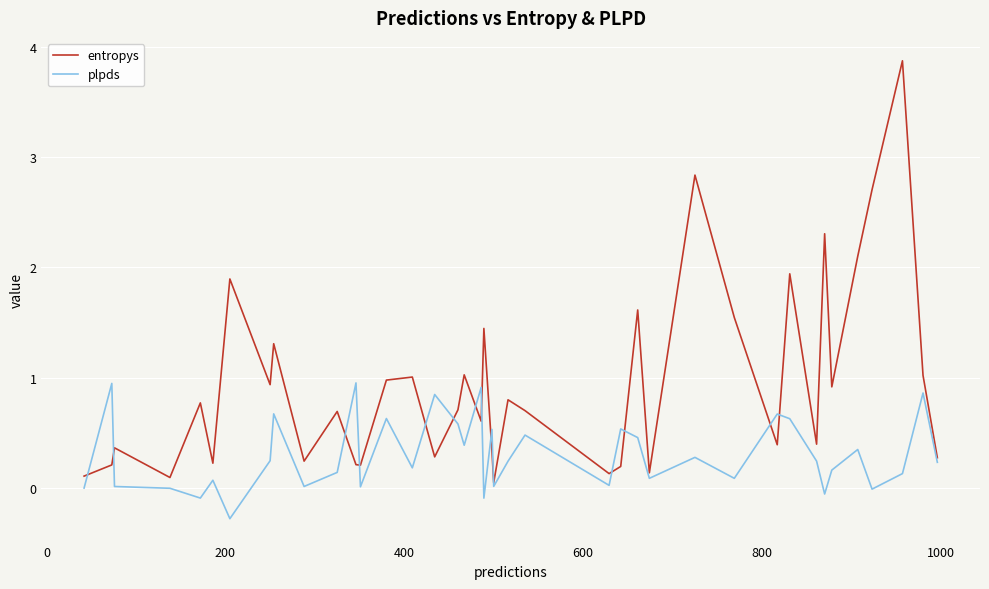

What is the maximum value for entropys?

3.9